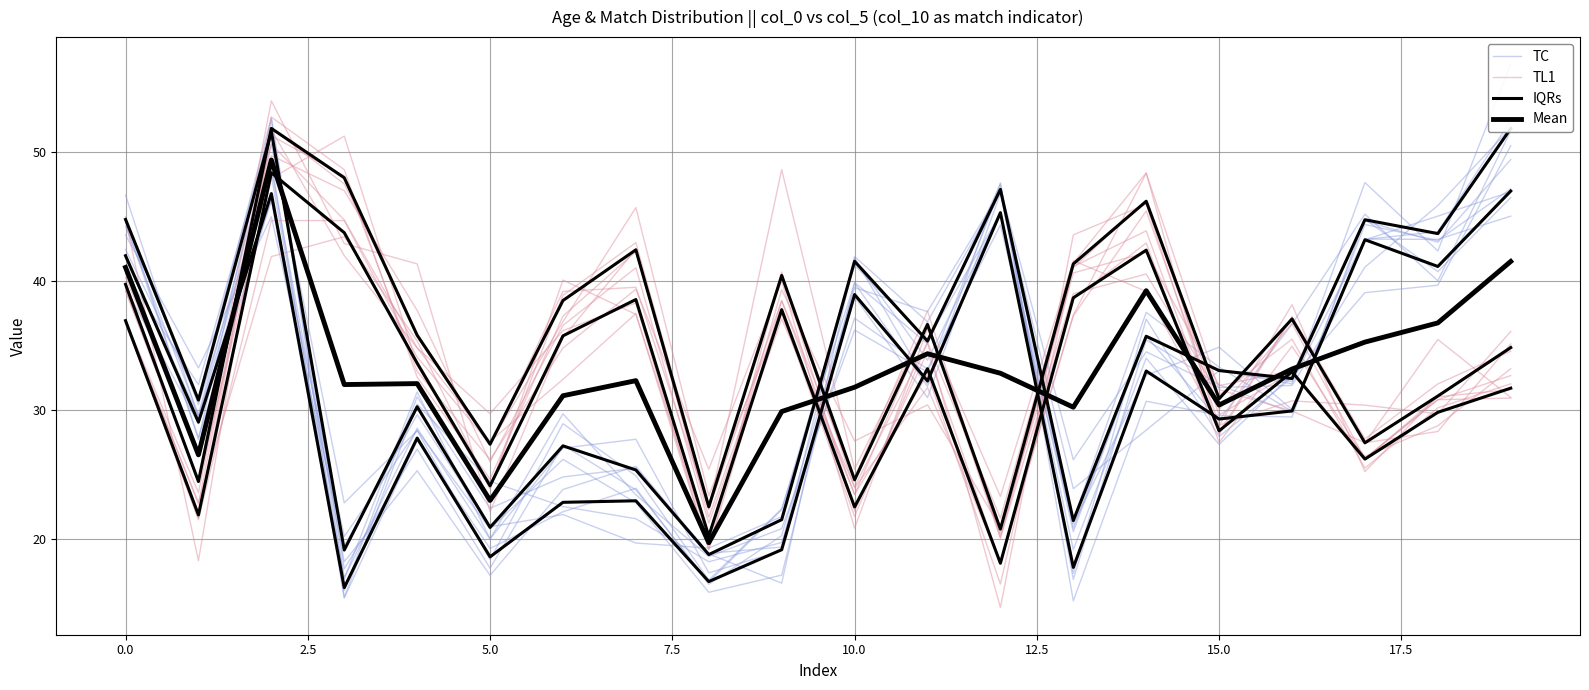

After their last crossing, which series has the higher values: Mean or IQRs?

IQRs